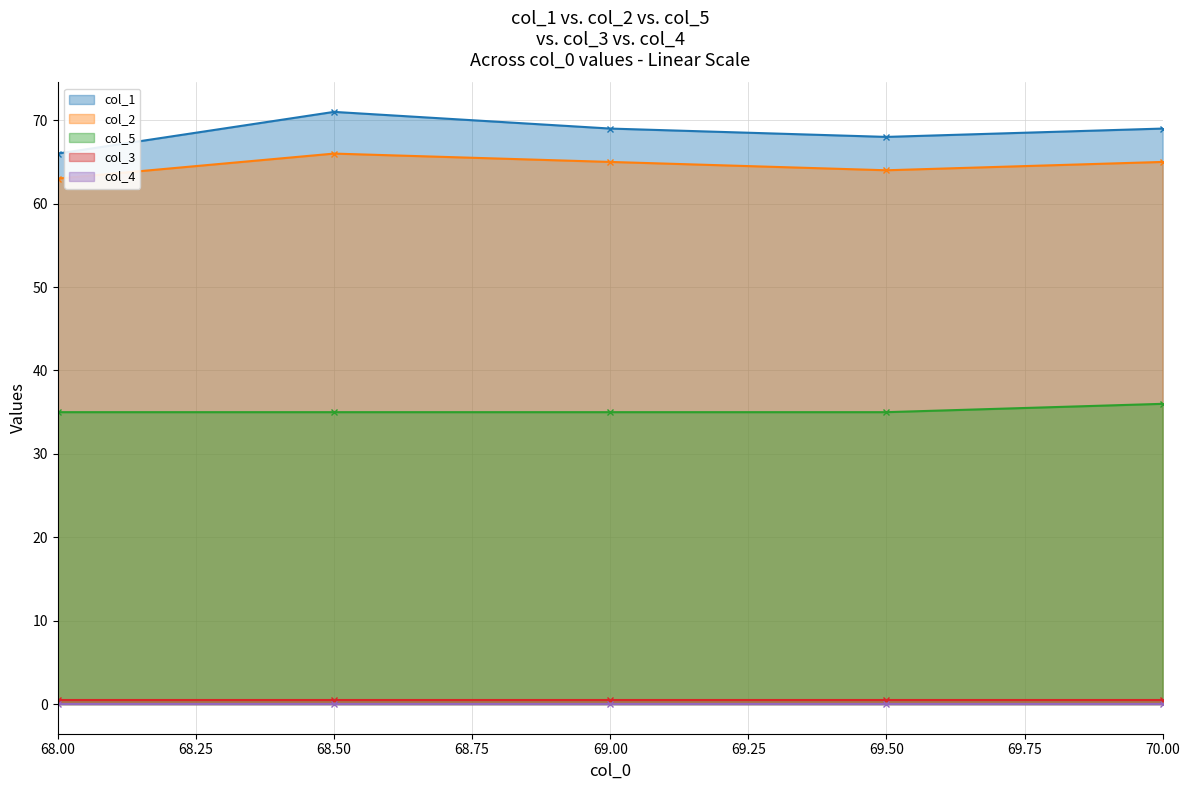

Between 69.5 and 70.0, which is larger?

70.0